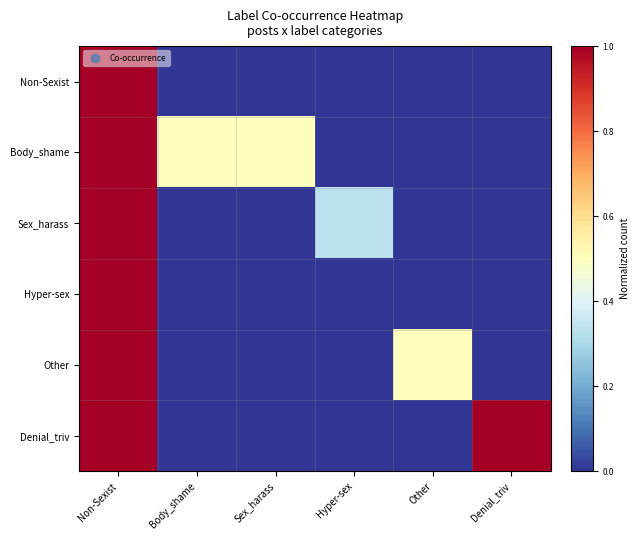

What is the total value across all series at Denial_triv?

1.0